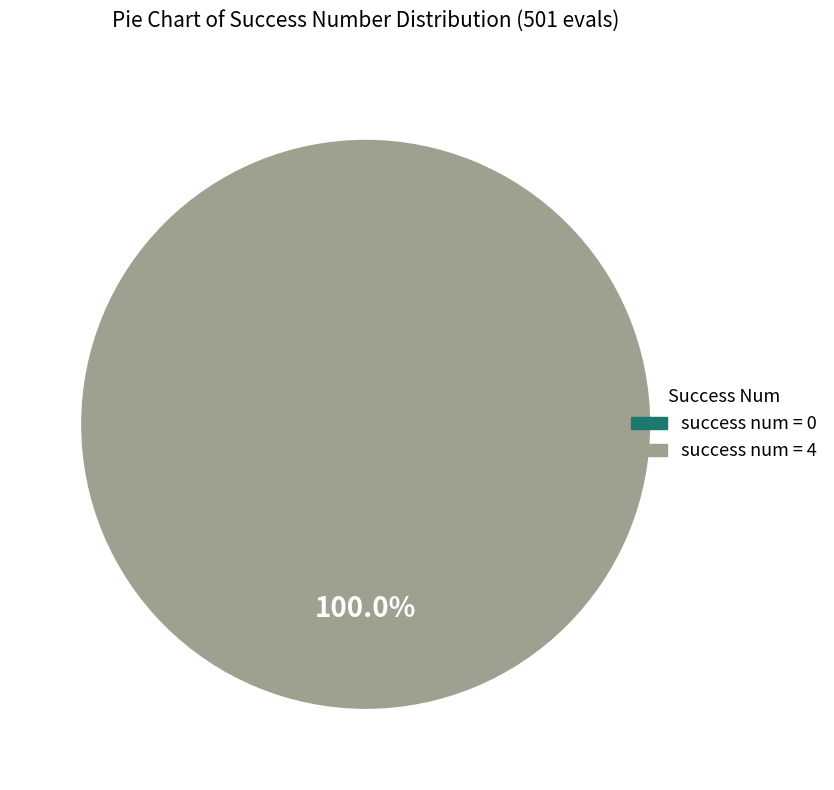

What percentage is NOT represented by 0?

100.0%